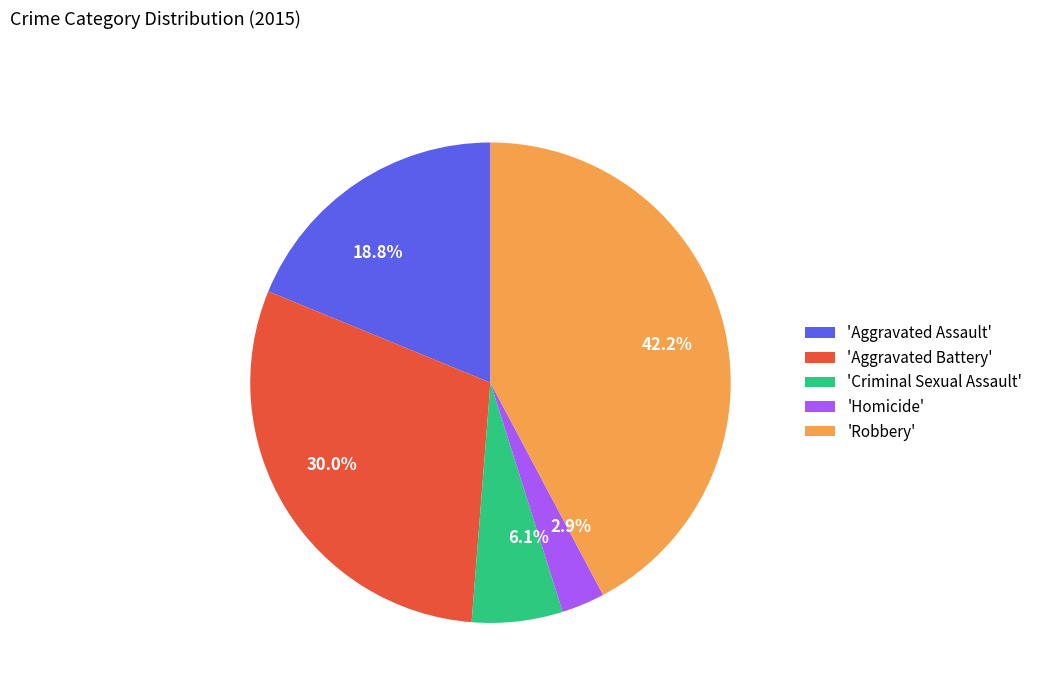

Does any single category account for the majority?

No